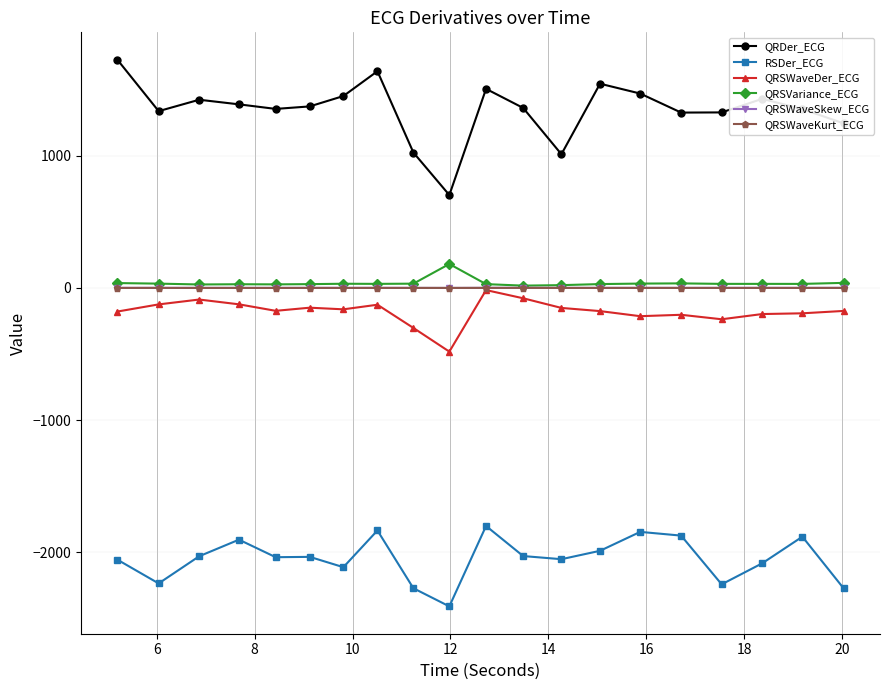

What is the greatest value displayed?

1726.0